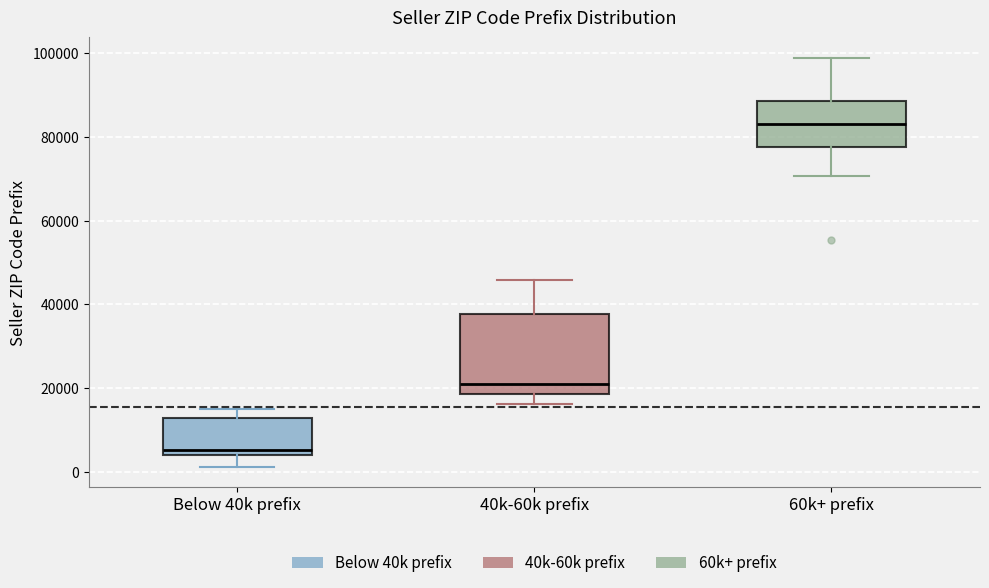

Reading left to right, transcribe this box plot: for each box, give where its median line is, the range the box spans, and where its two whiskers end, as read against the y-axis. The values are not printed on the chart, so give them approximately, as read against the axis.

Below 40k prefix: median 6000, box 4000 to 12000, whiskers 2000 to 14000
40k-60k prefix: median 20000, box 18000 to 38000, whiskers 16000 to 46000
60k+ prefix: median 84000, box 78000 to 88000, whiskers 70000 to 98000